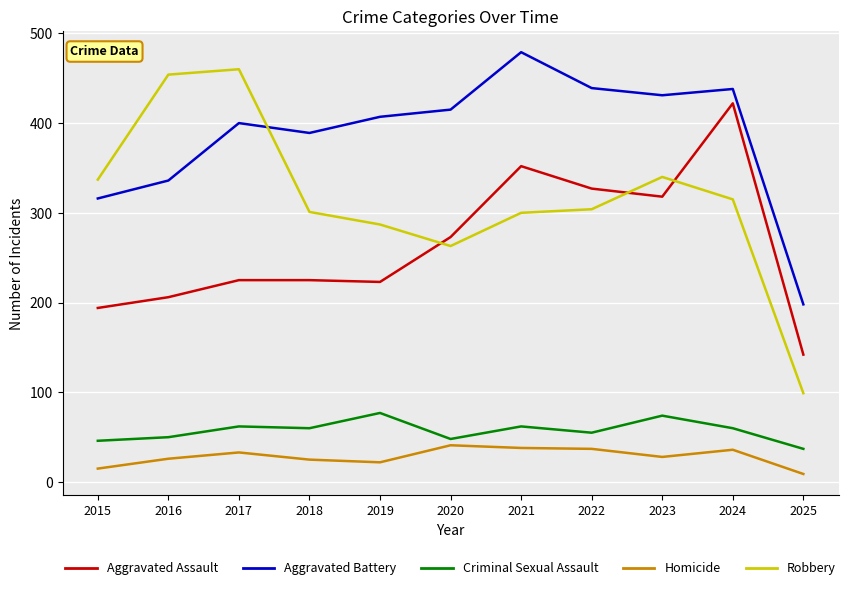

Which series has the widest spread of values?

Robbery